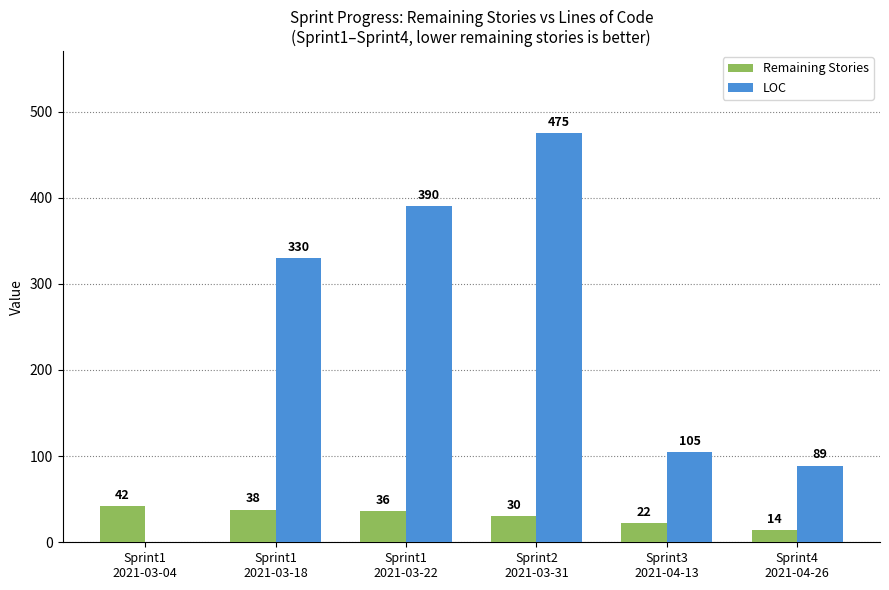

Which series changed the most between Sprint1
2021-03-18 and Sprint3
2021-04-13?

LOC